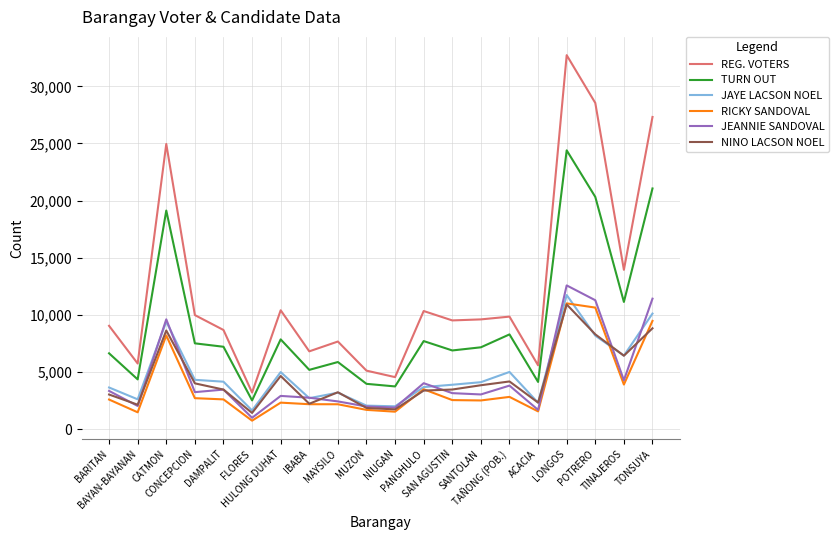

What is the smallest value displayed?

733